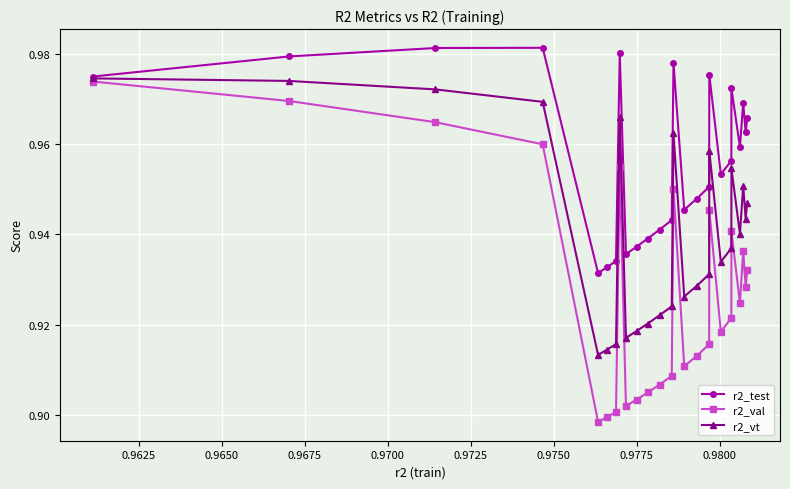

Does the chart display data point markers on the line(s)?

Yes